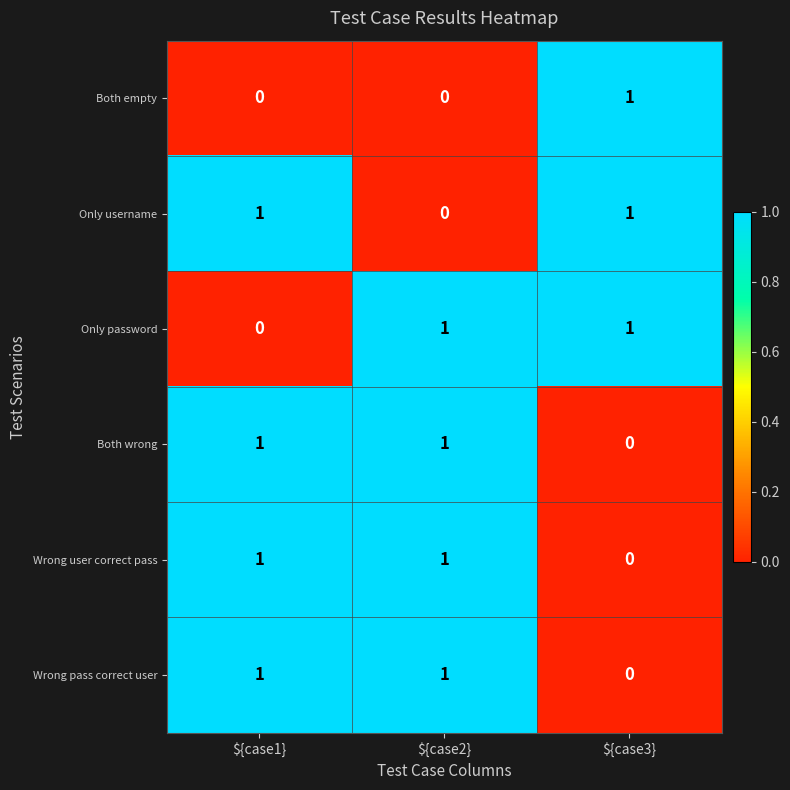

Count the number of categories in the chart.

3